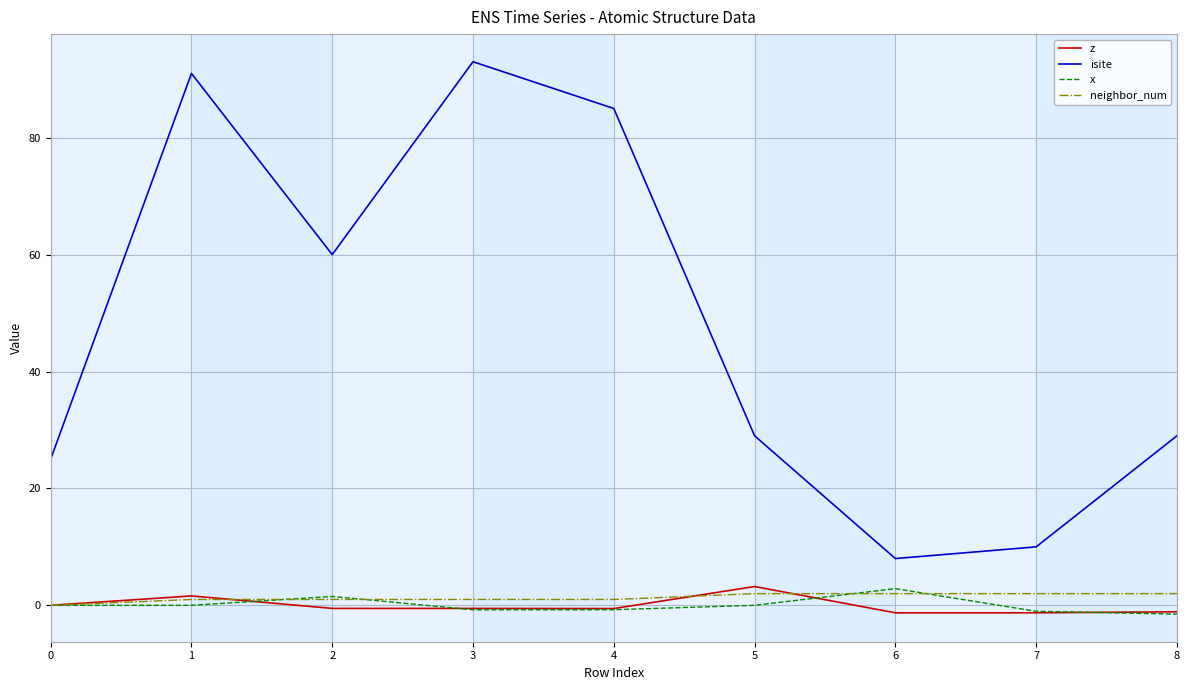

Between 2 and 7, which series saw the biggest shift?

isite